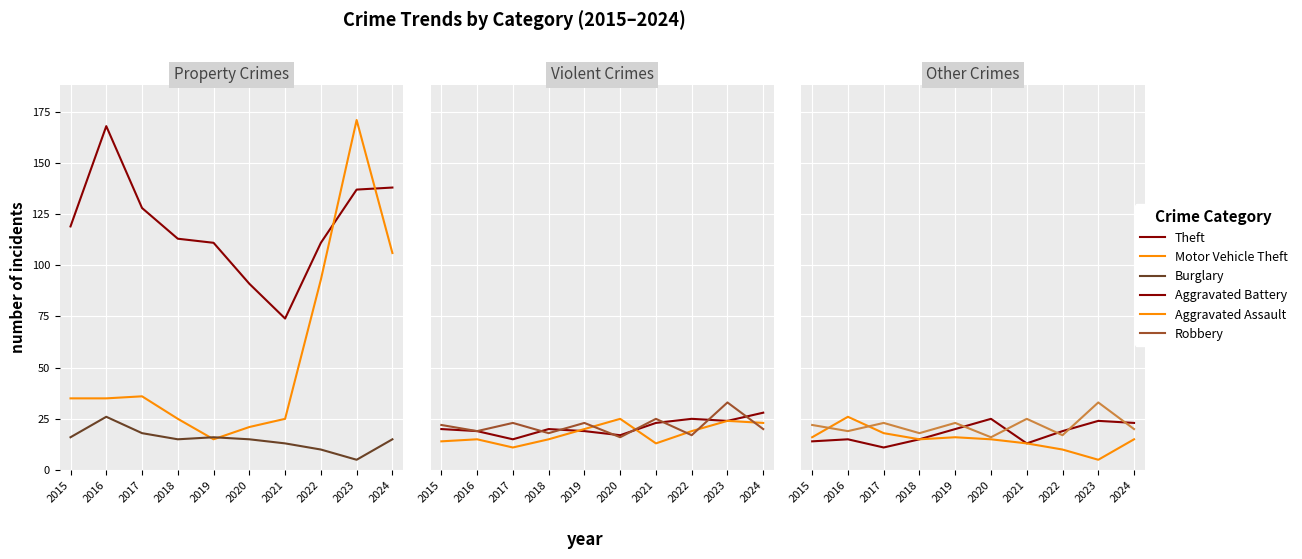

How many values in the Theft series are below 119?

5